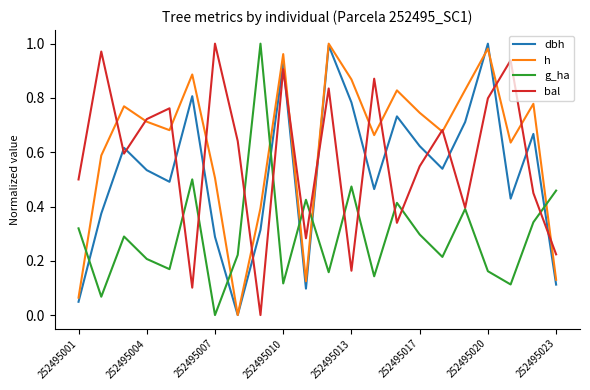

How many distinct data groups are displayed?

4